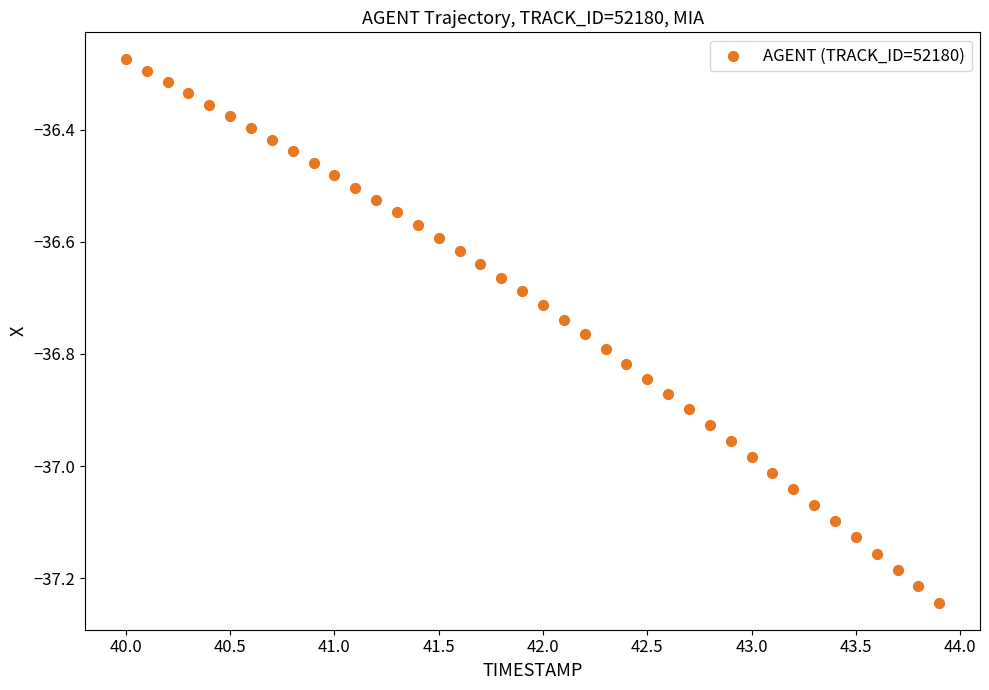

What is the range of Y values (max minus min)?

1.0